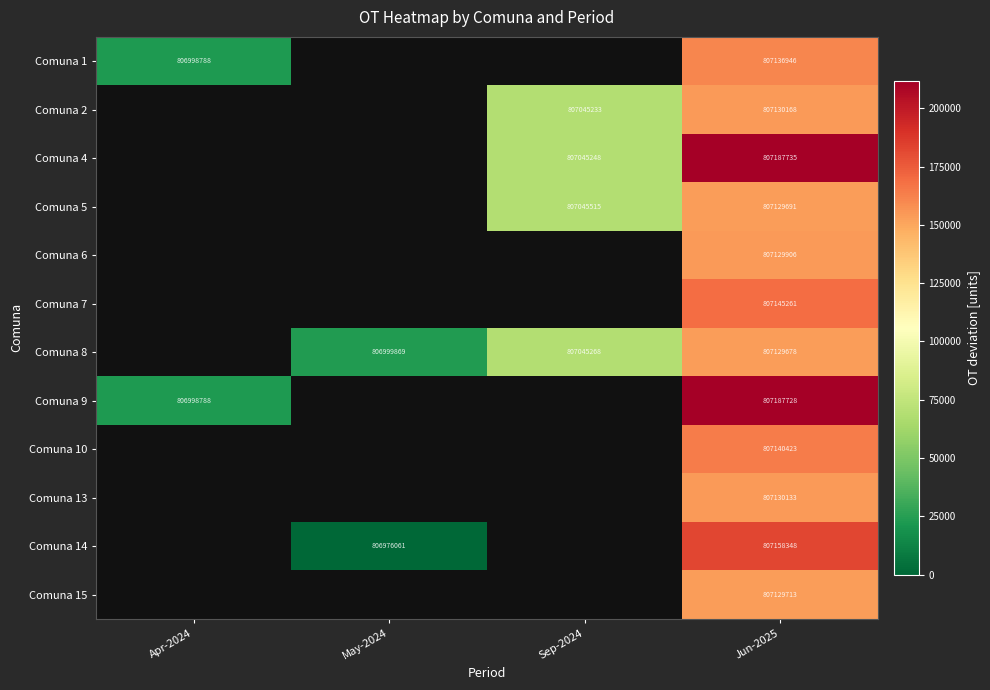

The Comuna 4 series shows 1069596976 at Jun-2025. True or false?

False